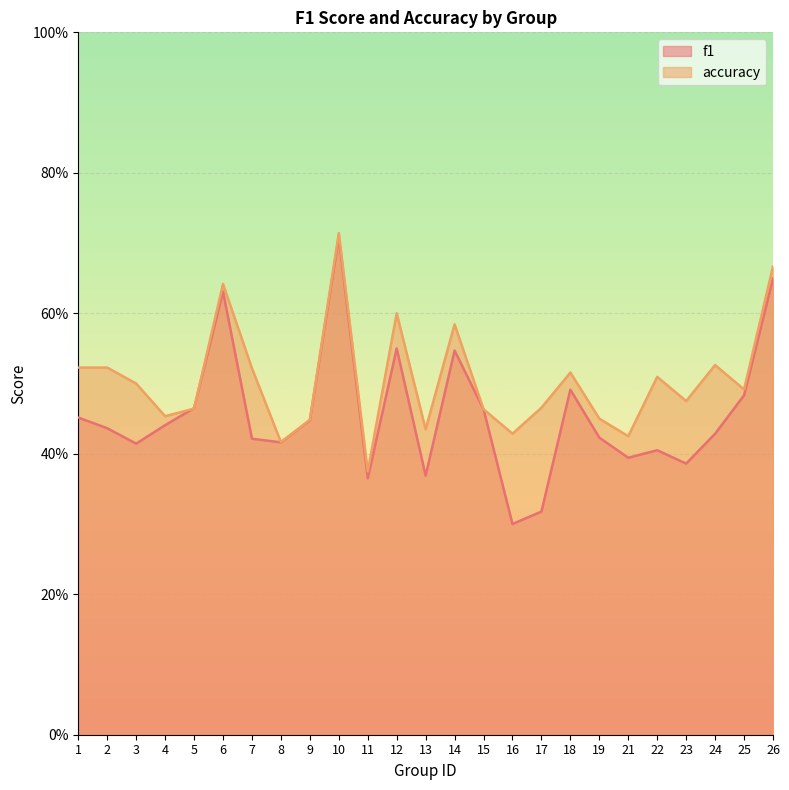

Between 3 and 26, which series saw the biggest shift?

f1